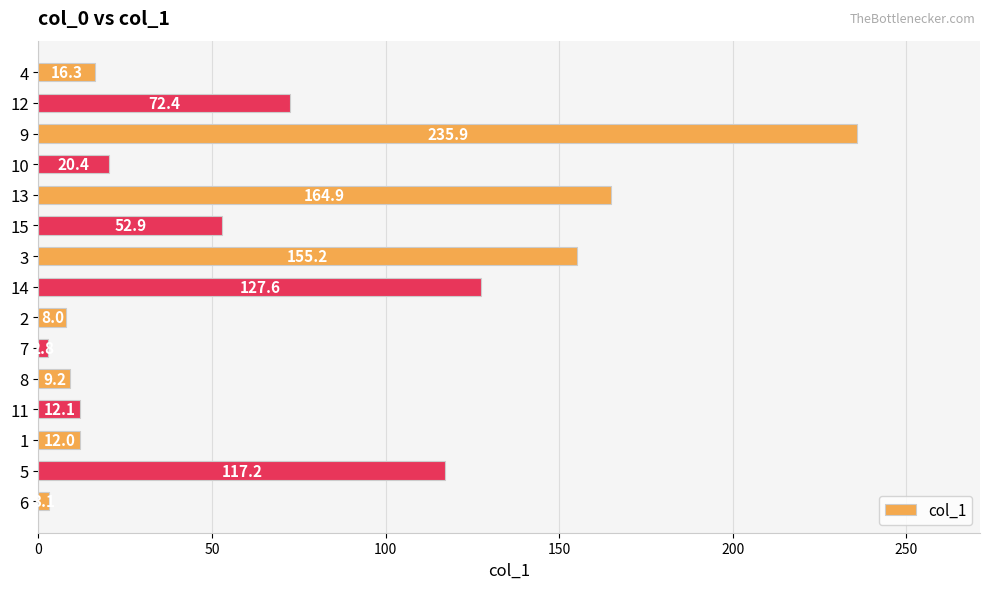

How many bars are there in total?

15